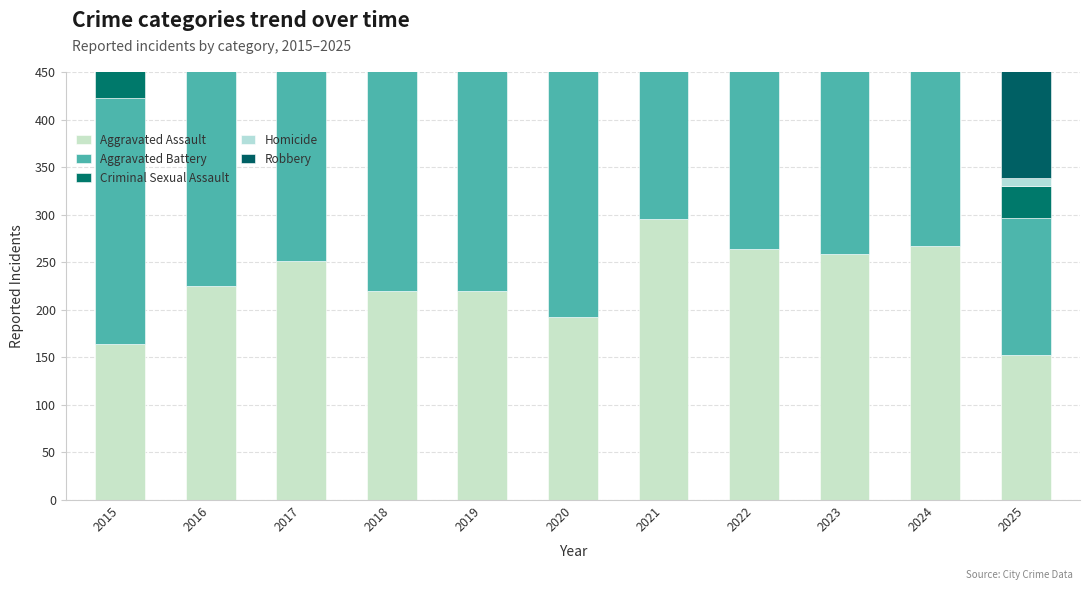

Does the chart contain any negative values?

No